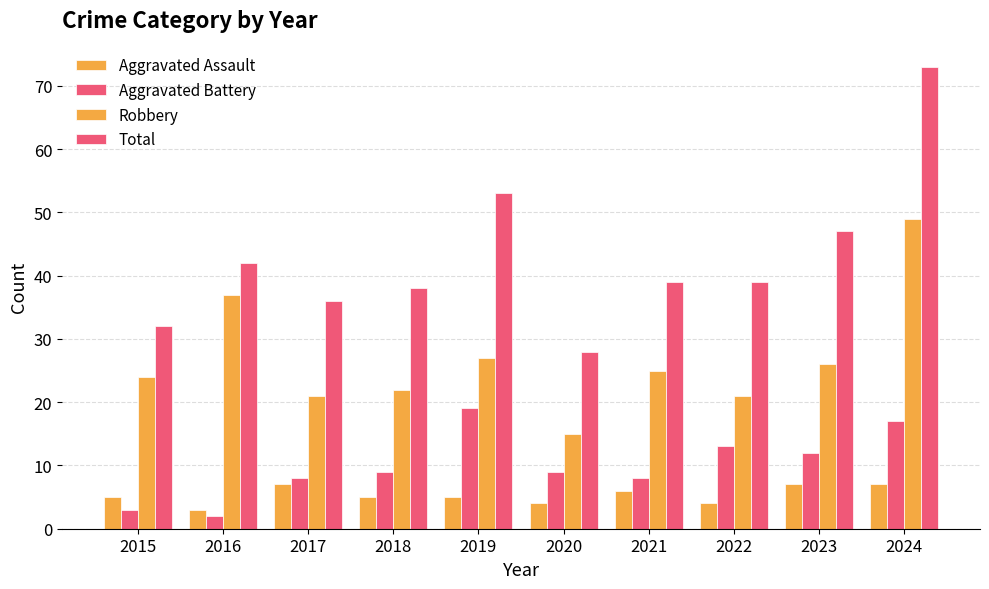

What is the maximum value shown in the chart?

73